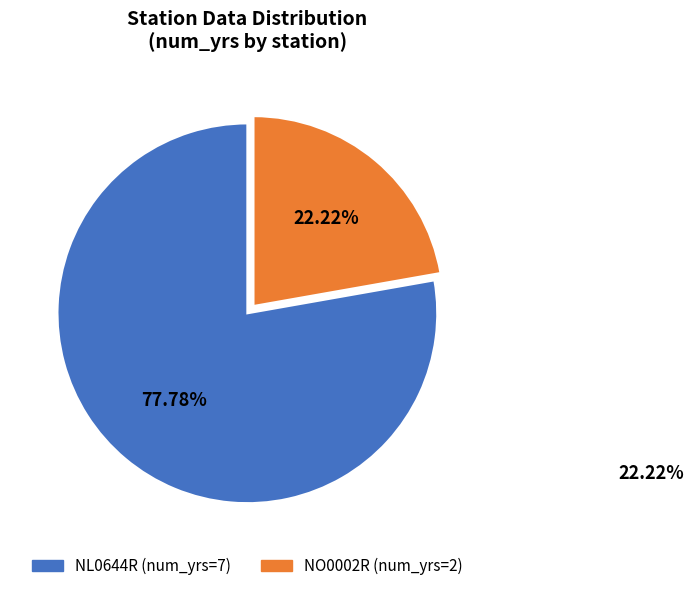

Is there any slice that represents more than half of the pie?

Yes